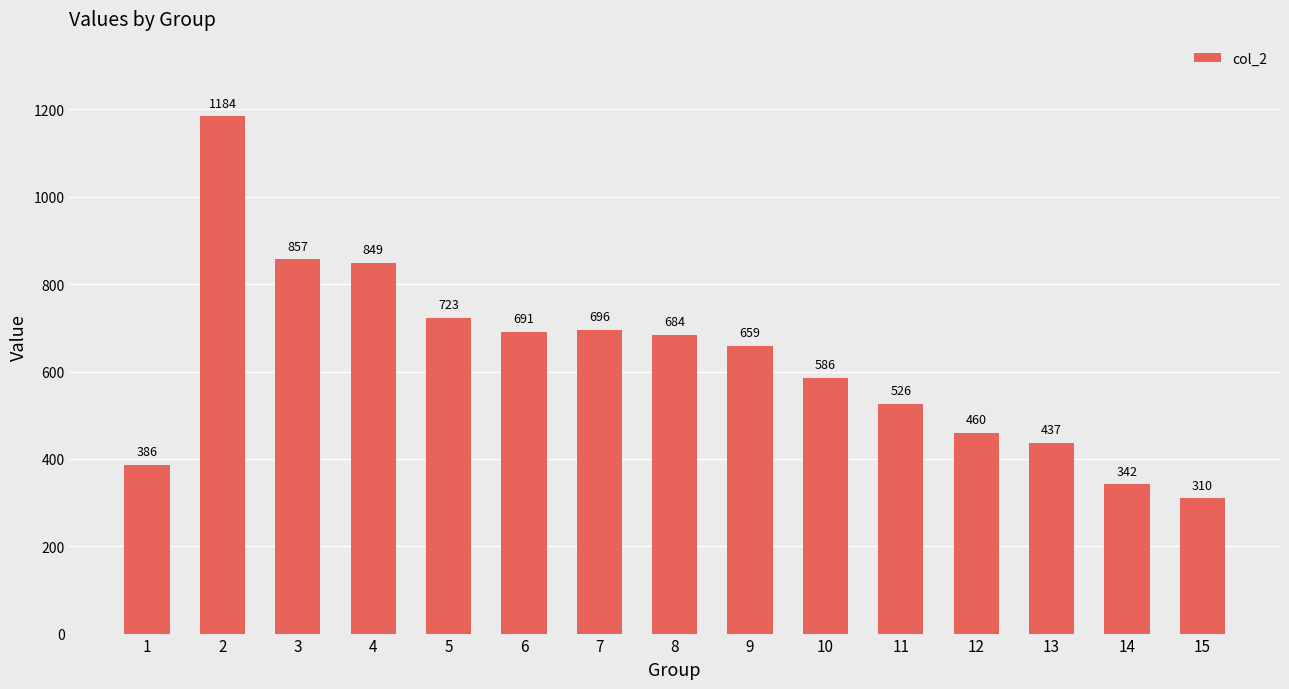

Reading left to right, what are all the values shown in this chart?

1=386	2=1184	3=857	4=849	5=723	6=691	7=696	8=684	9=659	10=586	11=526	12=460	13=437	14=342	15=310